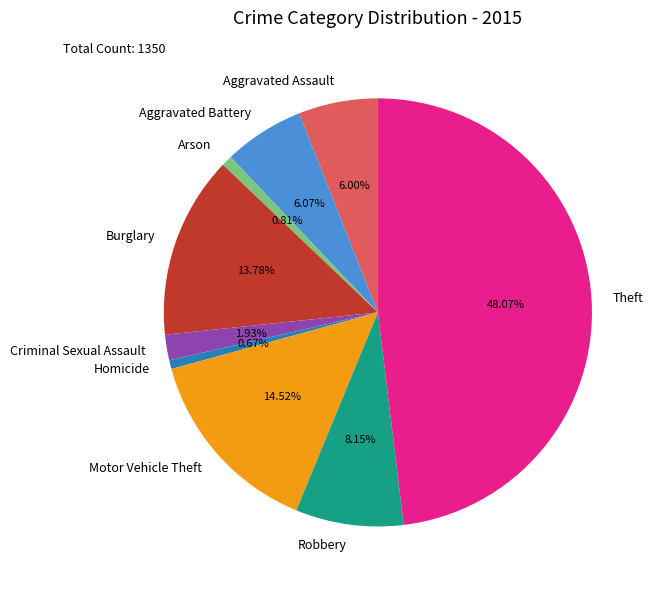

Which slice is the largest?

Theft